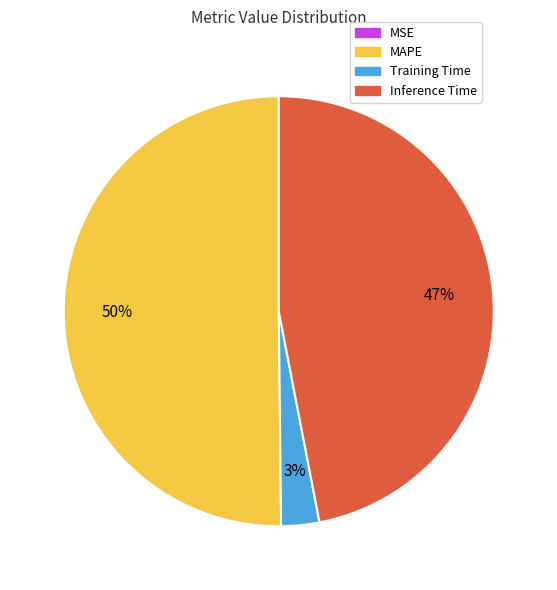

The Training Time slice represents 3% of the pie. True or false?

True